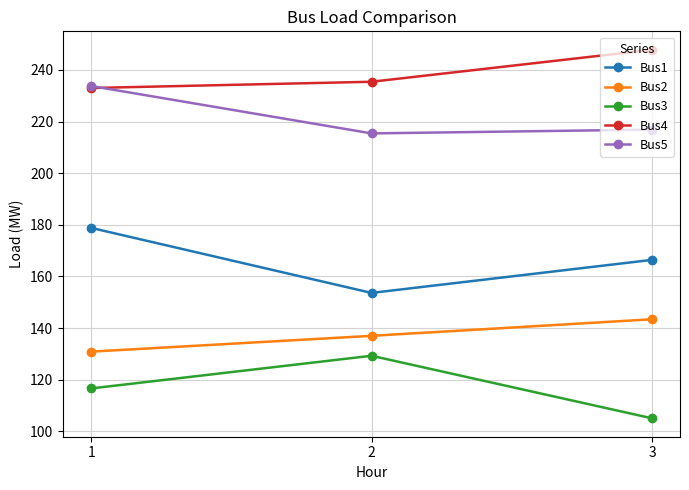

True or false: Bus4 has a value of 233.0 at 1.

True